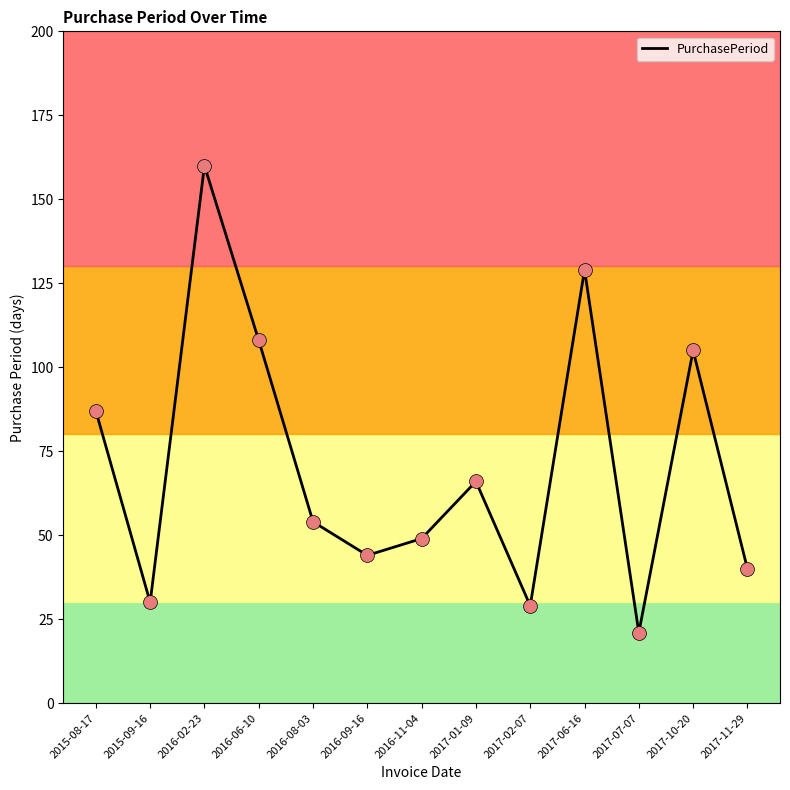

Which has a higher value, 2017-02-07 or 2016-06-10?

2016-06-10